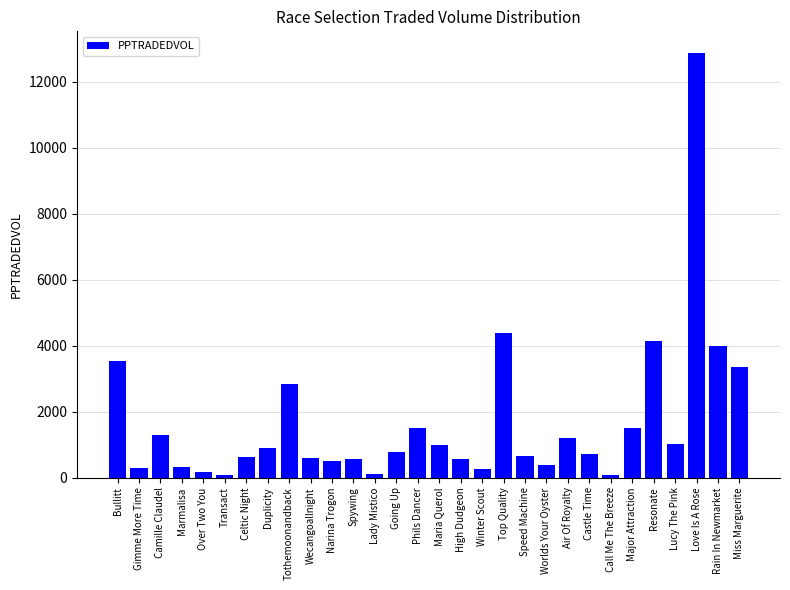

Does the chart contain stacked bars?

No